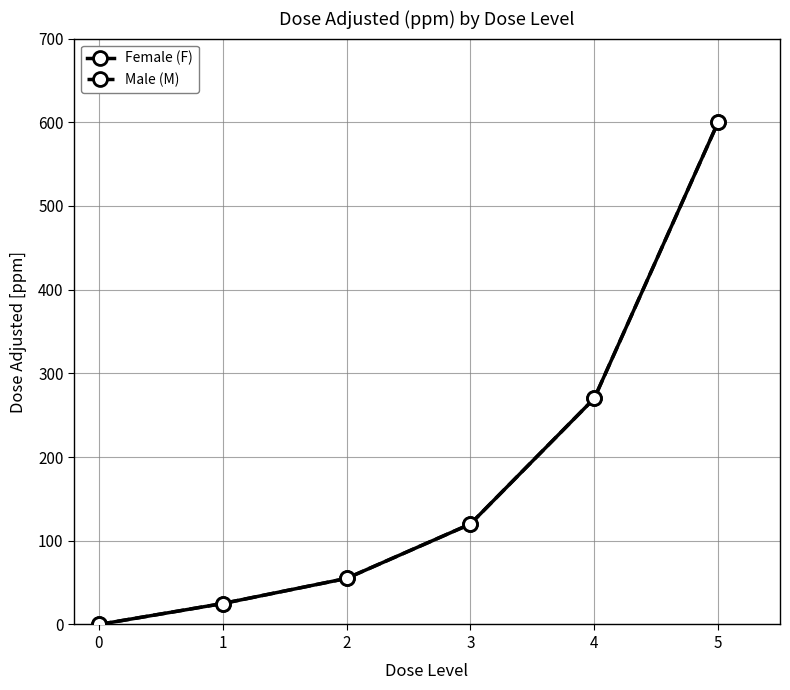

Reading right to left, transcribe all the data shown in this chart.

Female (F): 600	270	120	55	25	0
Male (M): 600	270	120	55	25	0